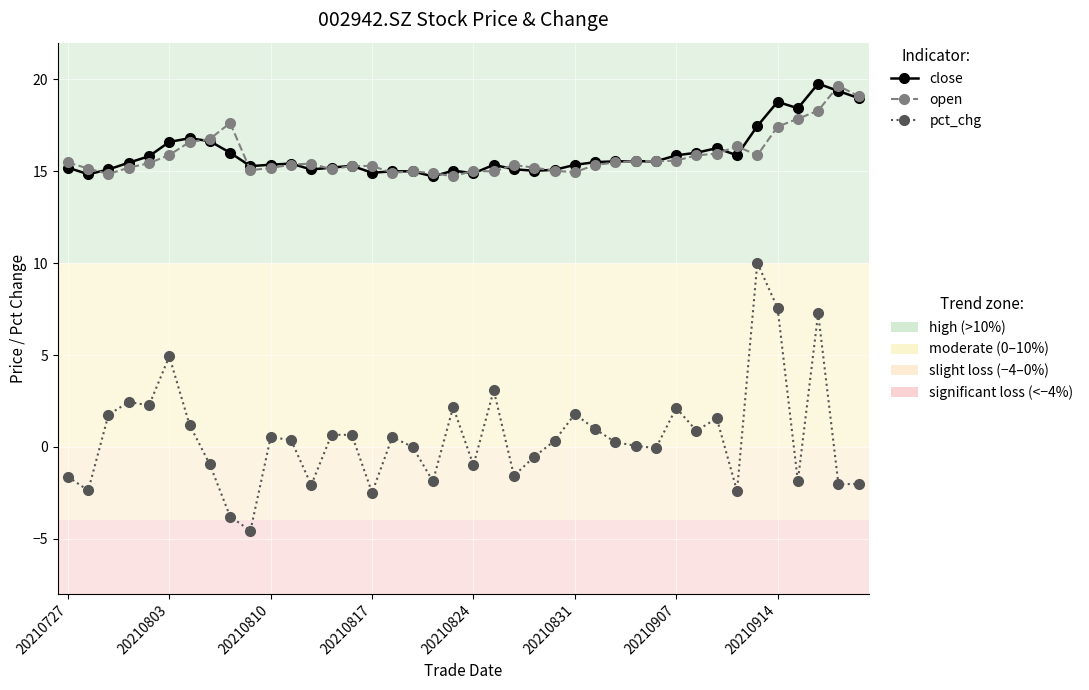

What is the smallest value displayed?

-4.6